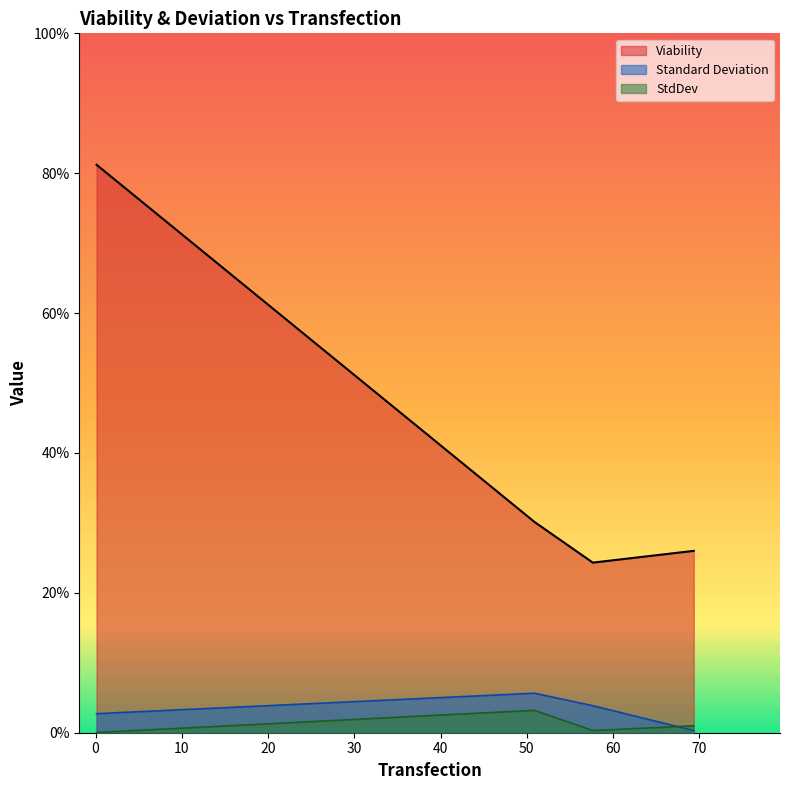

What is the value of the Standard Deviation point at the 3rd from the left?

3.9